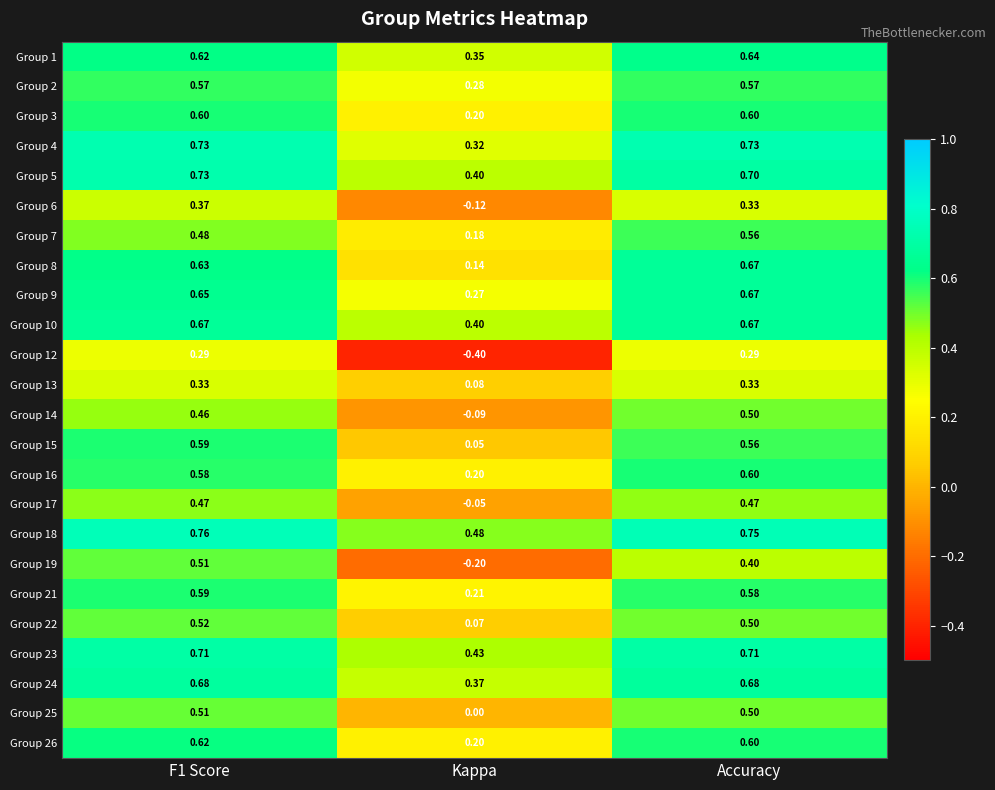

At which category is the sum across all series the highest?

F1 Score